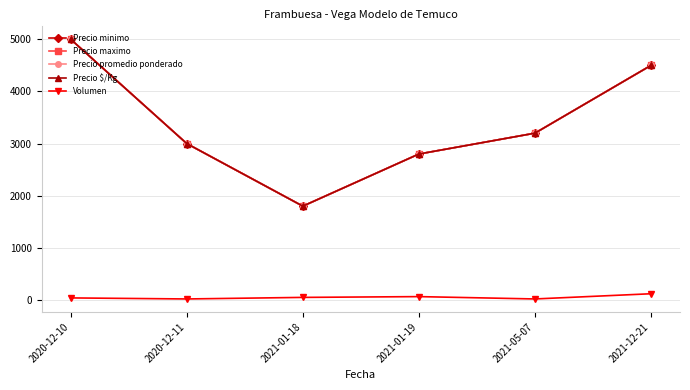

The Precio maximo series shows 2800 at 2021-01-19. True or false?

True